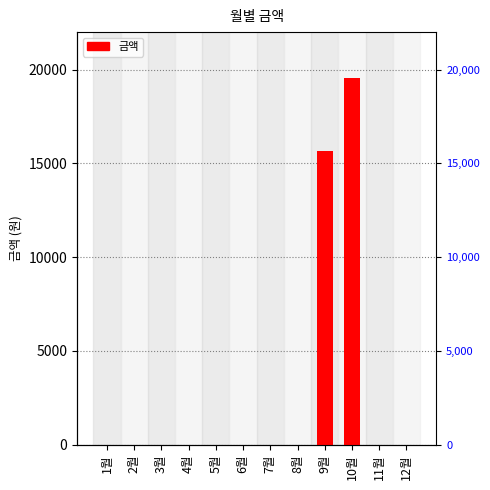

Is it true that the value at 2월 is 7025?

False